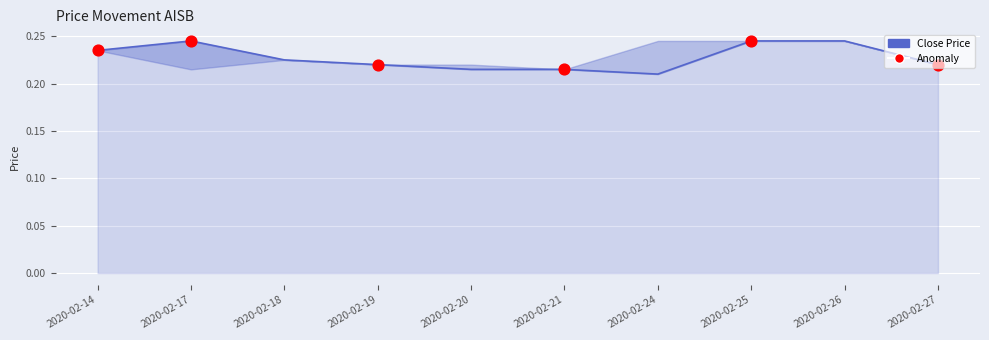

At how many categories does at least one series exceed 0?

10